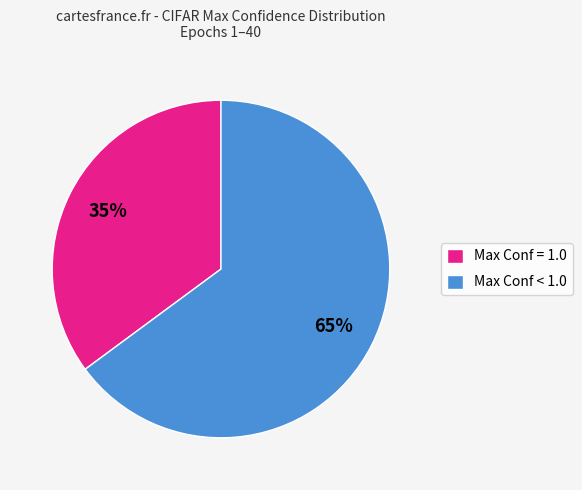

To the nearest percent, what is the difference between the largest and smallest slice percentages?

30%